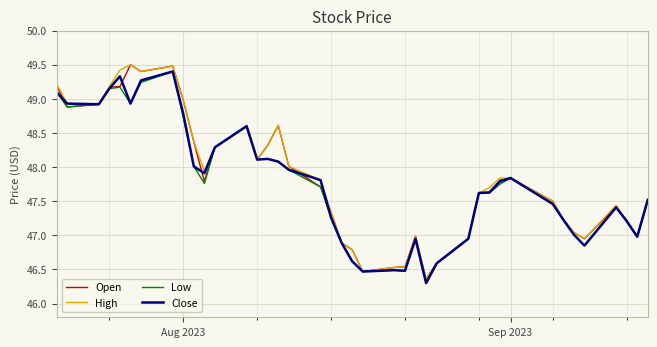

What is the smallest value displayed?

46.3